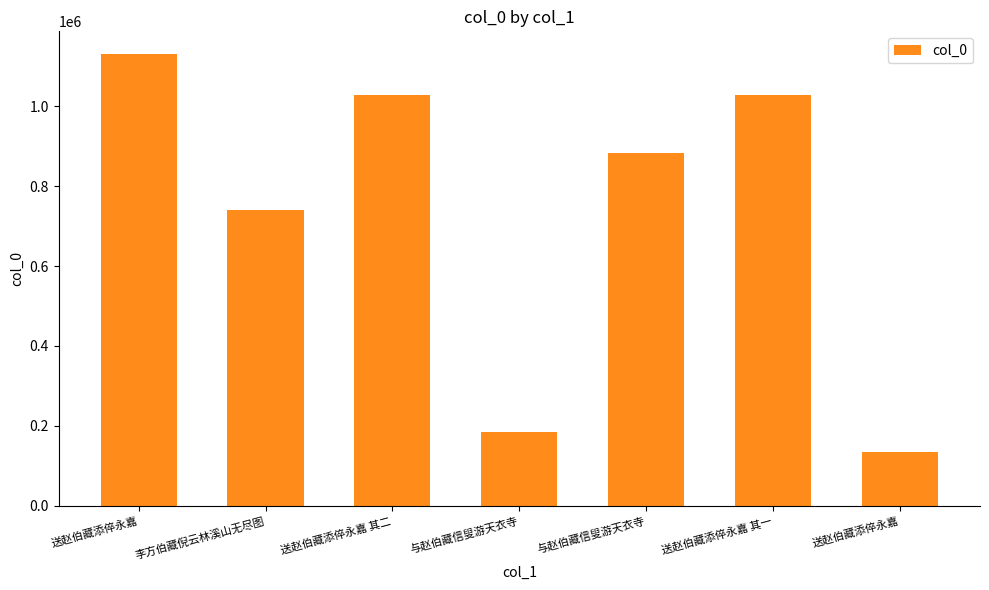

What is the average value?

732773